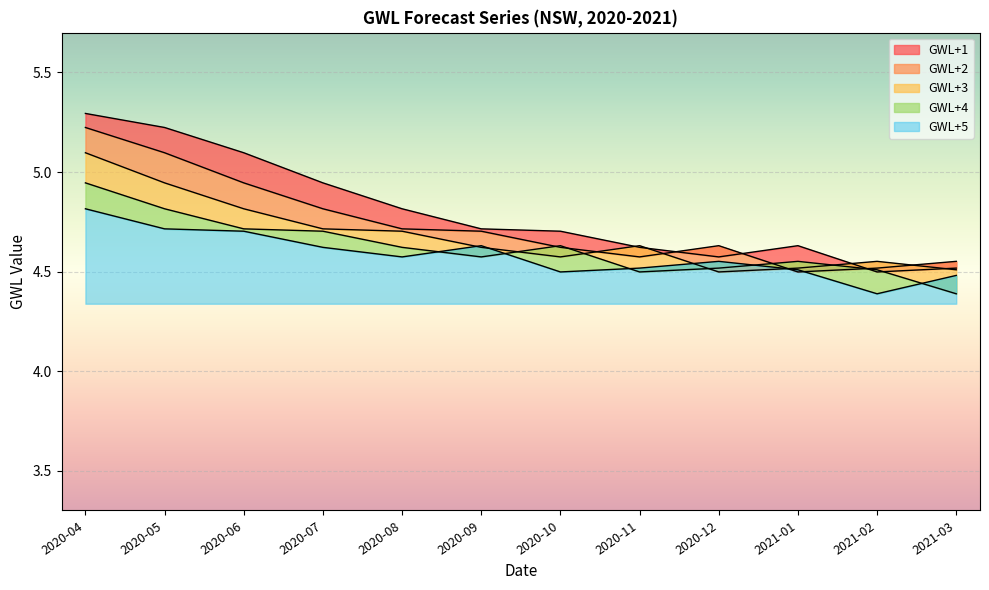

True or false: GWL+5 has a value of 1.6 at 2020-07.

False